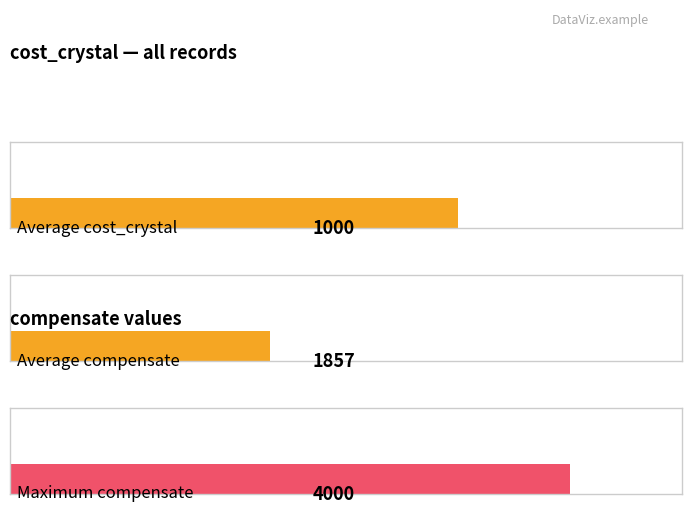

Which series has the widest spread of values?

compensate